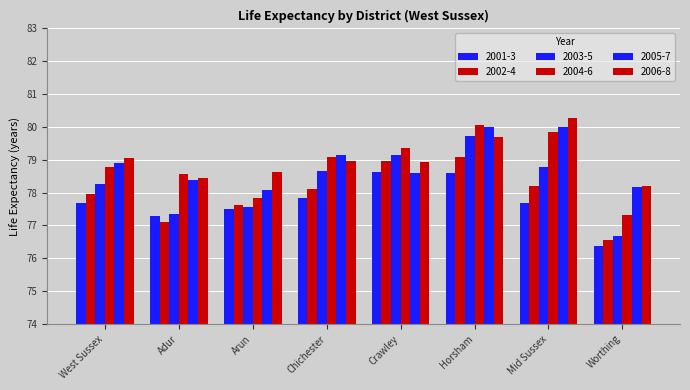

Count the number of categories in the chart.

8